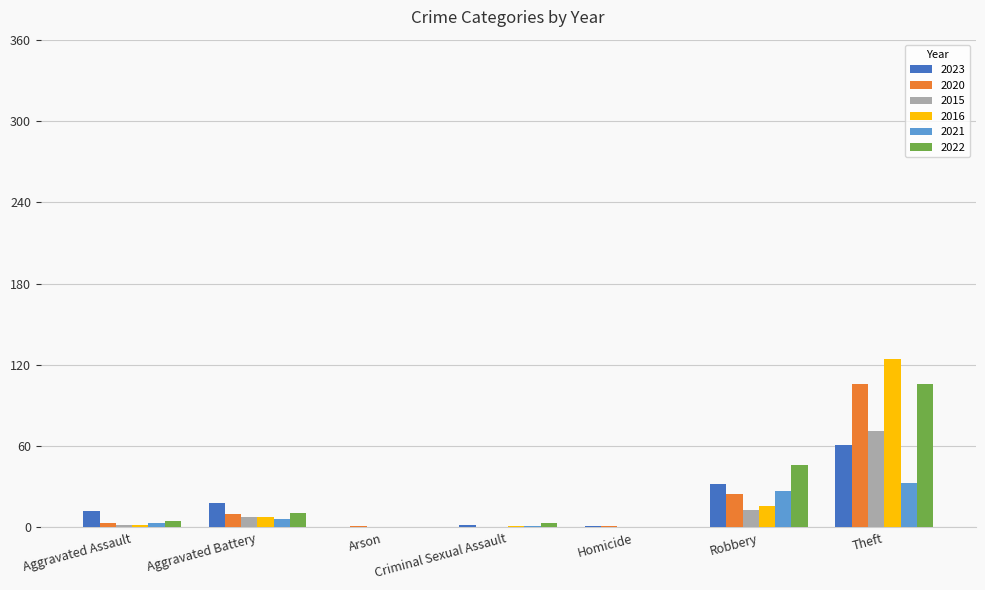

True or false: 2022 has a value of 0 at Arson.

True